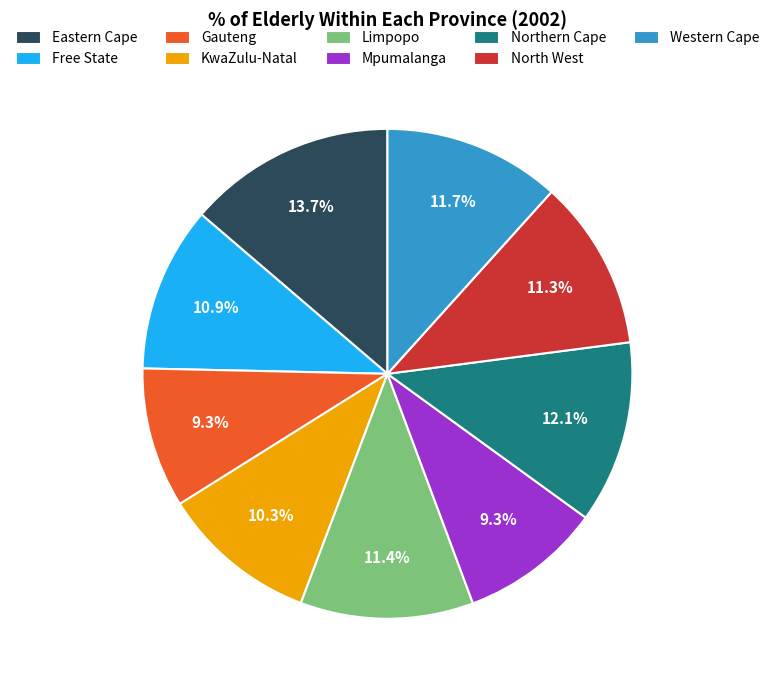

Is there a majority slice in this chart?

No